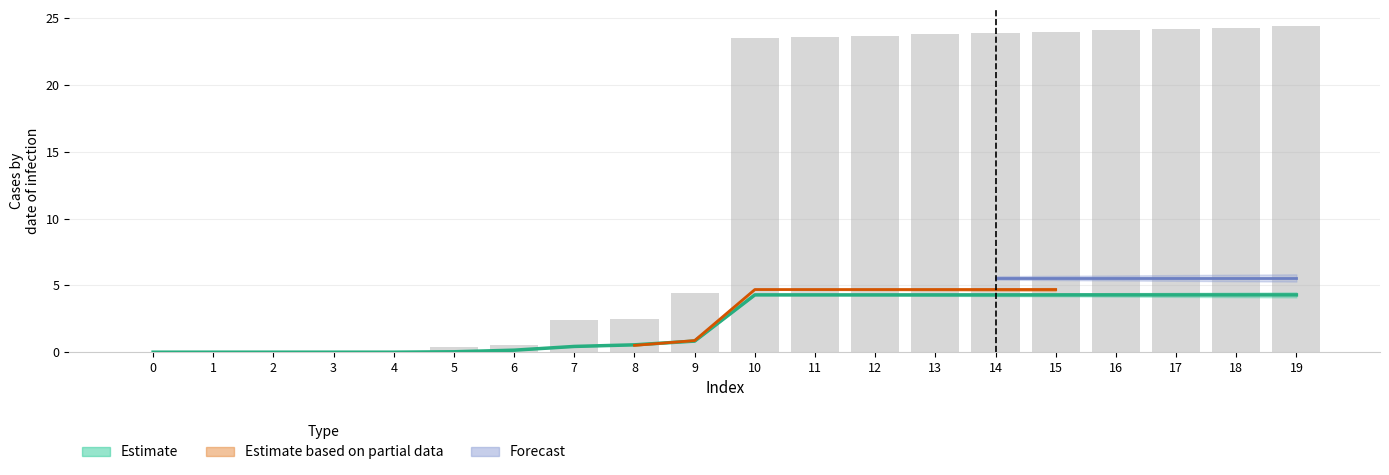

The value at 6 is 0.9. True or false?

False